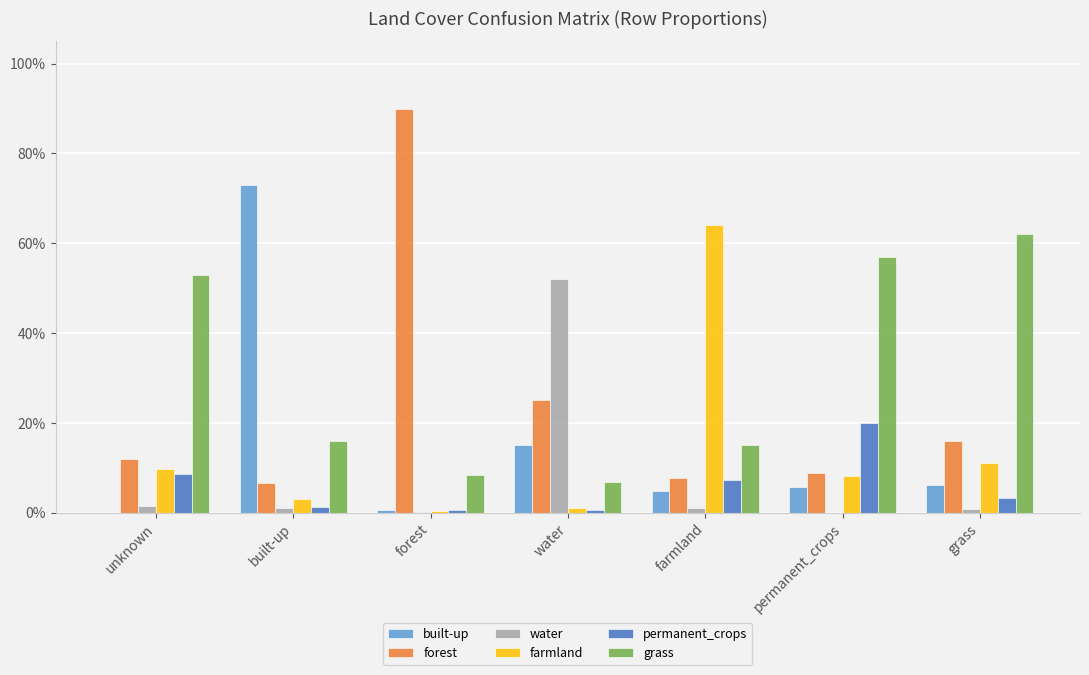

Between built-up and permanent_crops, which series saw the biggest shift?

built-up